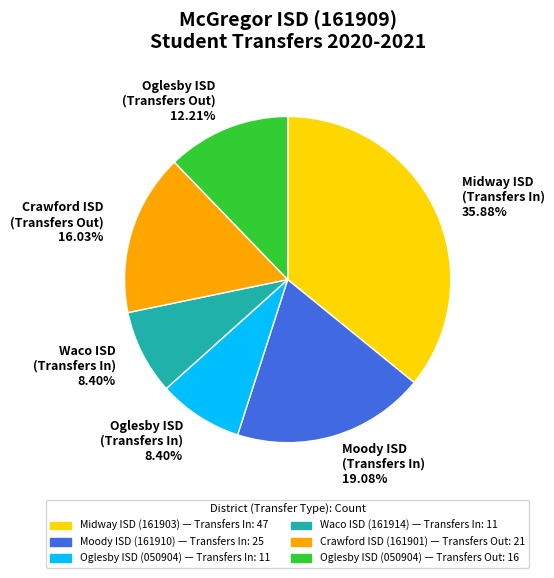

Is the sum of Oglesby ISD (Transfers Out) 12.21% and Midway ISD (Transfers In) 35.88% greater than half?

No